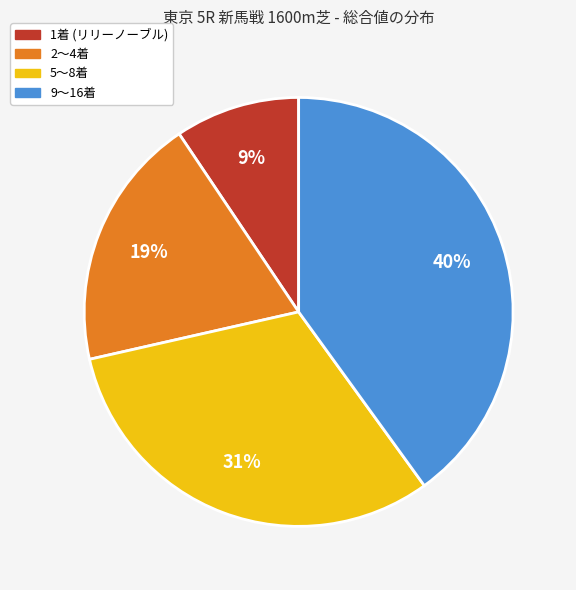

To the nearest percent, what is the average slice percentage?

25%